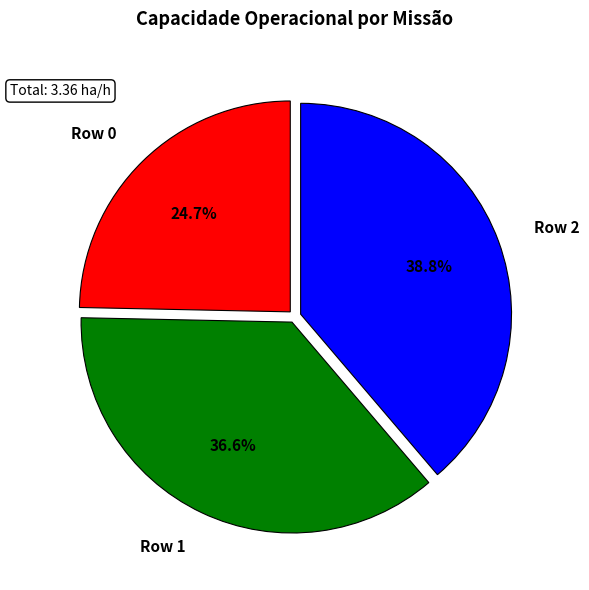

How many slices are in this pie chart?

3